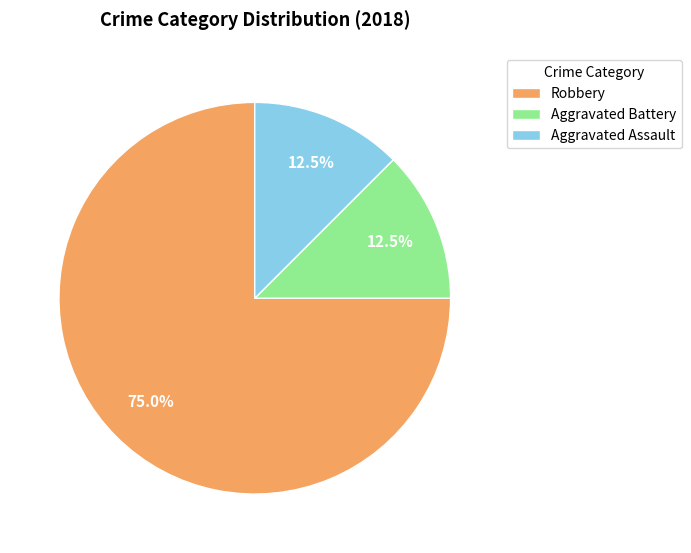

What is the largest slice in the pie chart?

Robbery